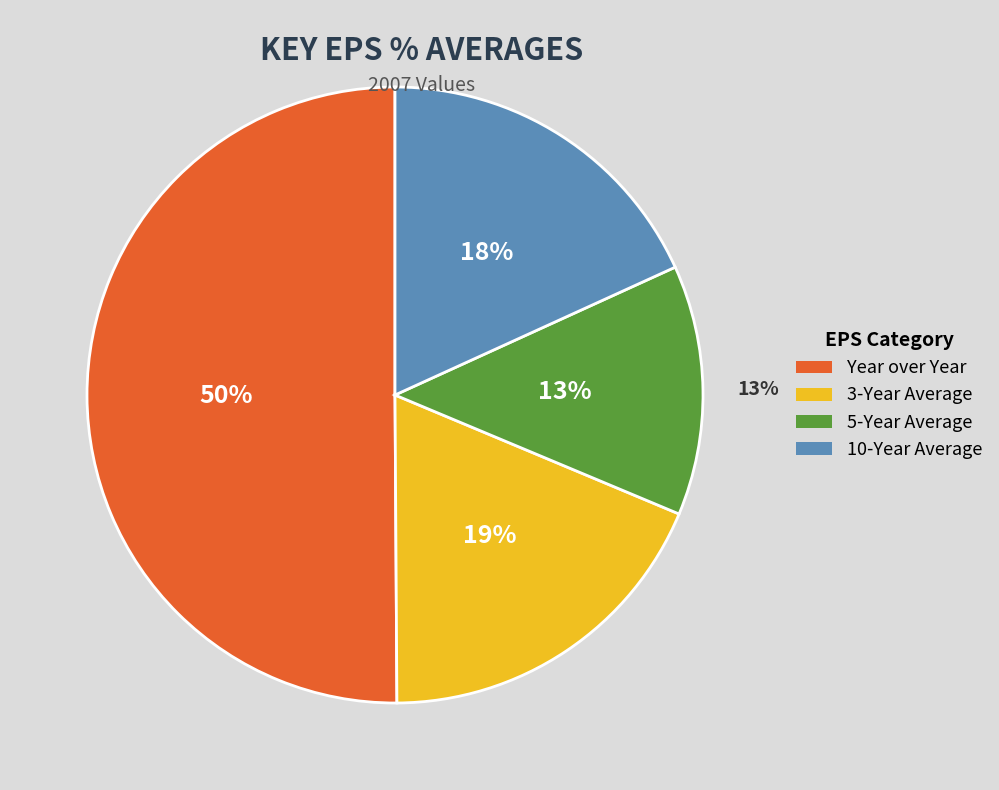

Combined, do 3-Year Average and Year over Year account for over 50%?

Yes